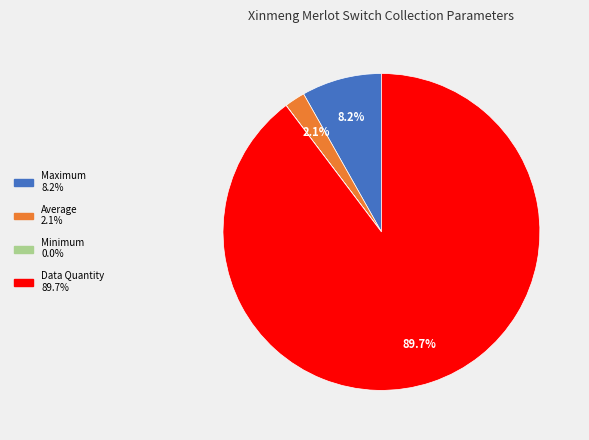

Is there a majority slice in this chart?

Yes